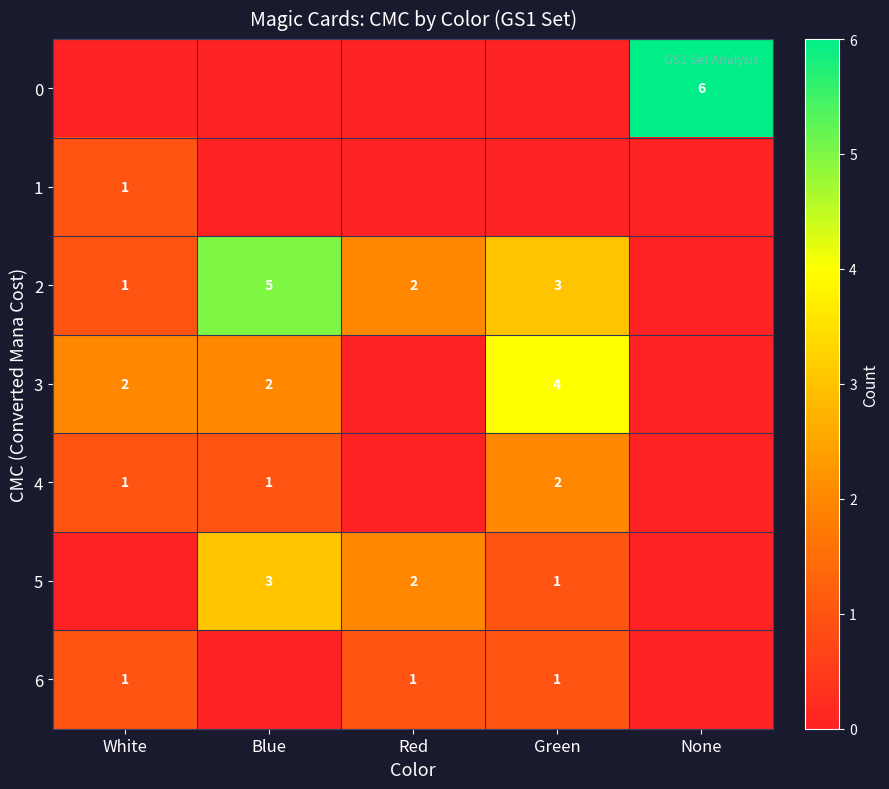

True or false: 6 has a value of 2 at Green.

False